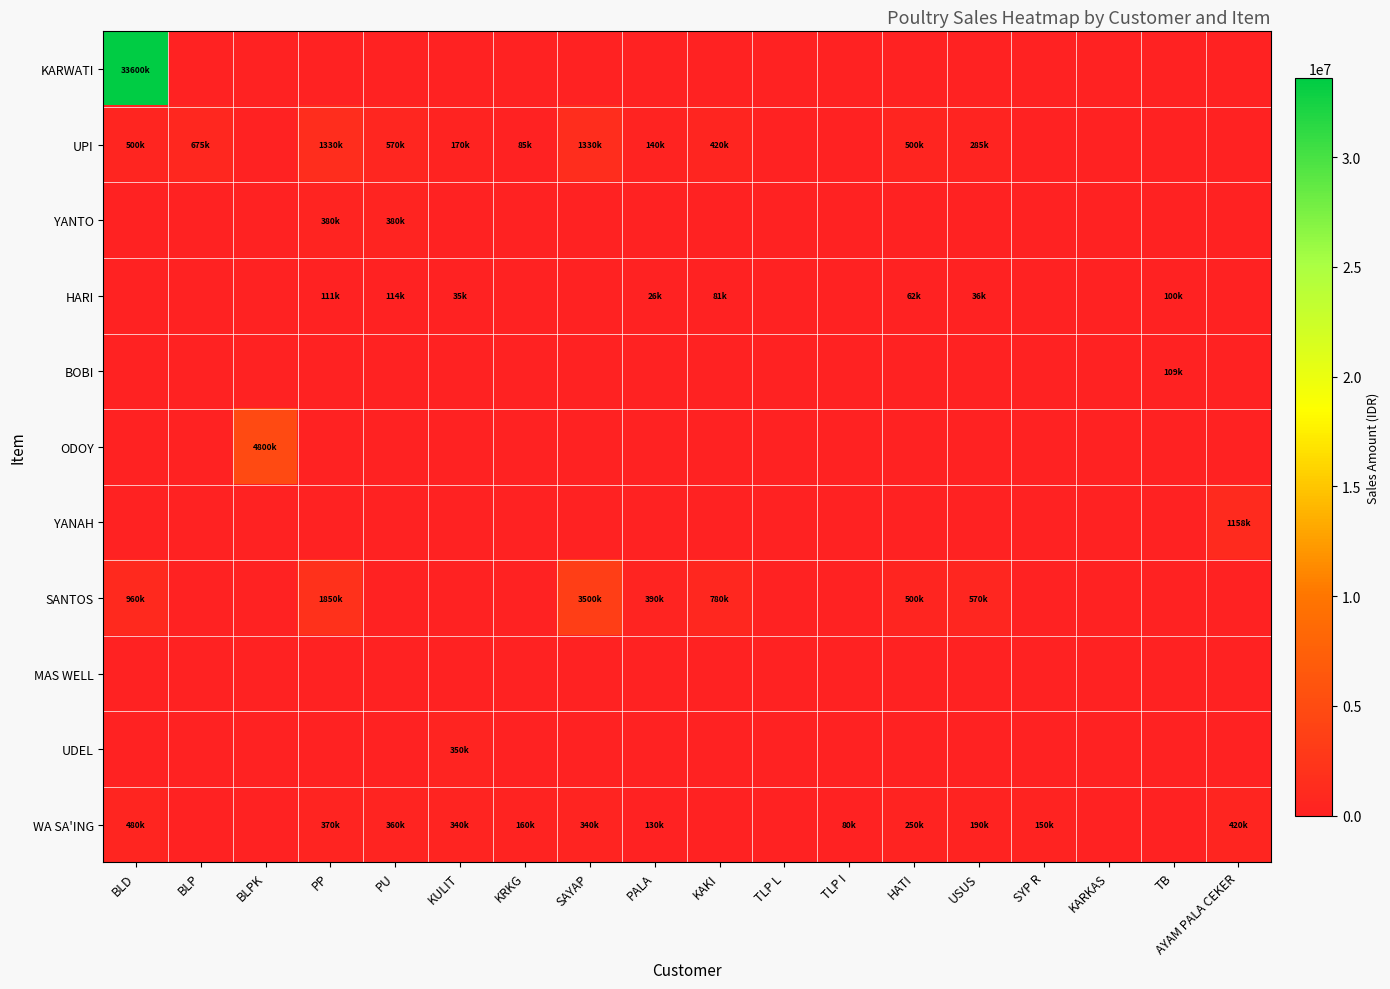

Which series has the largest range (max minus min)?

KARWATI